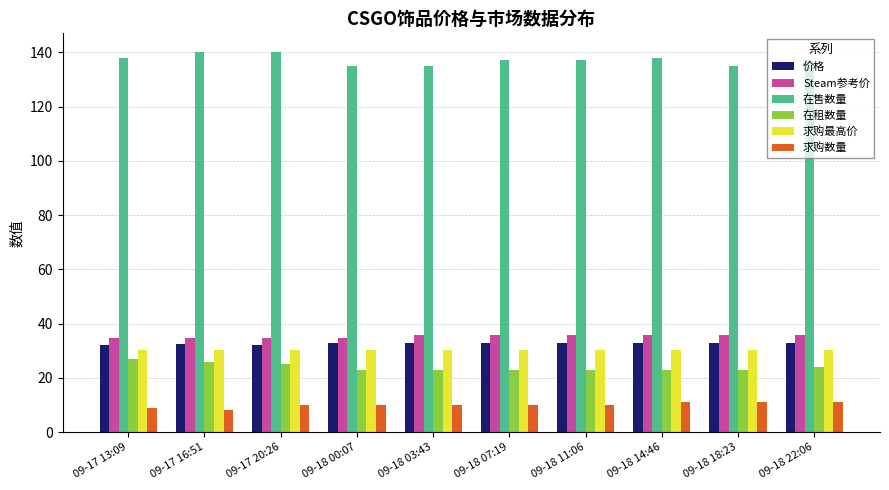

The Steam参考价 series shows 14.2 at 09-17 20:26. True or false?

False